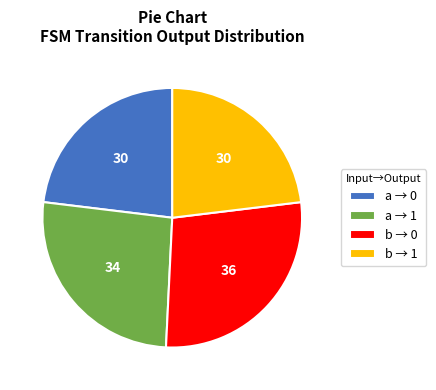

Is there any slice that represents more than half of the pie?

No